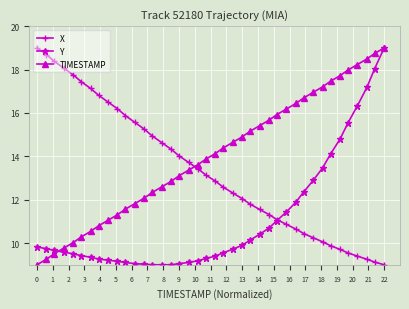

True or false: Y and X cross at least once.

True